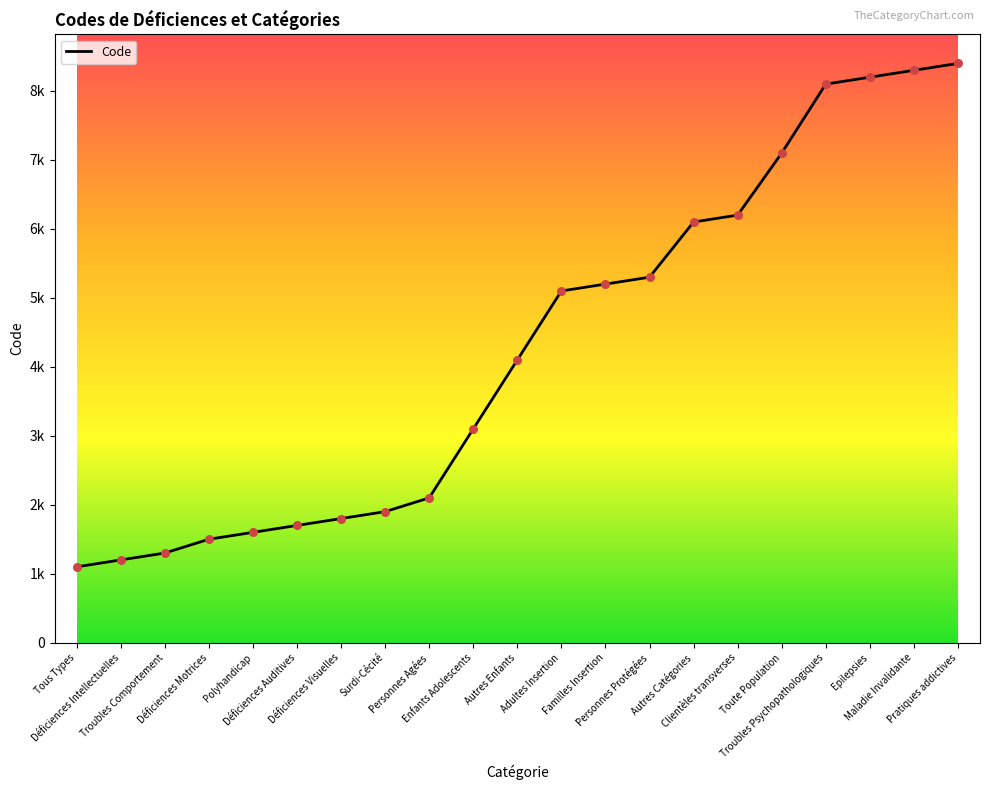

What is the change in value from Troubles Comportement to Familles Insertion?

+3900